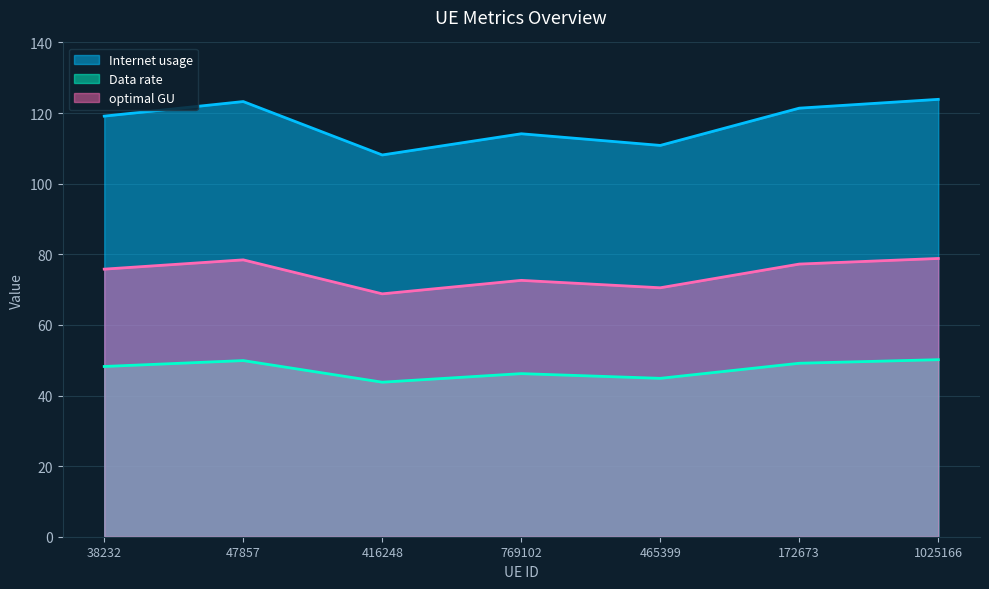

At which category does optimal GU reach its first local peak?

47857